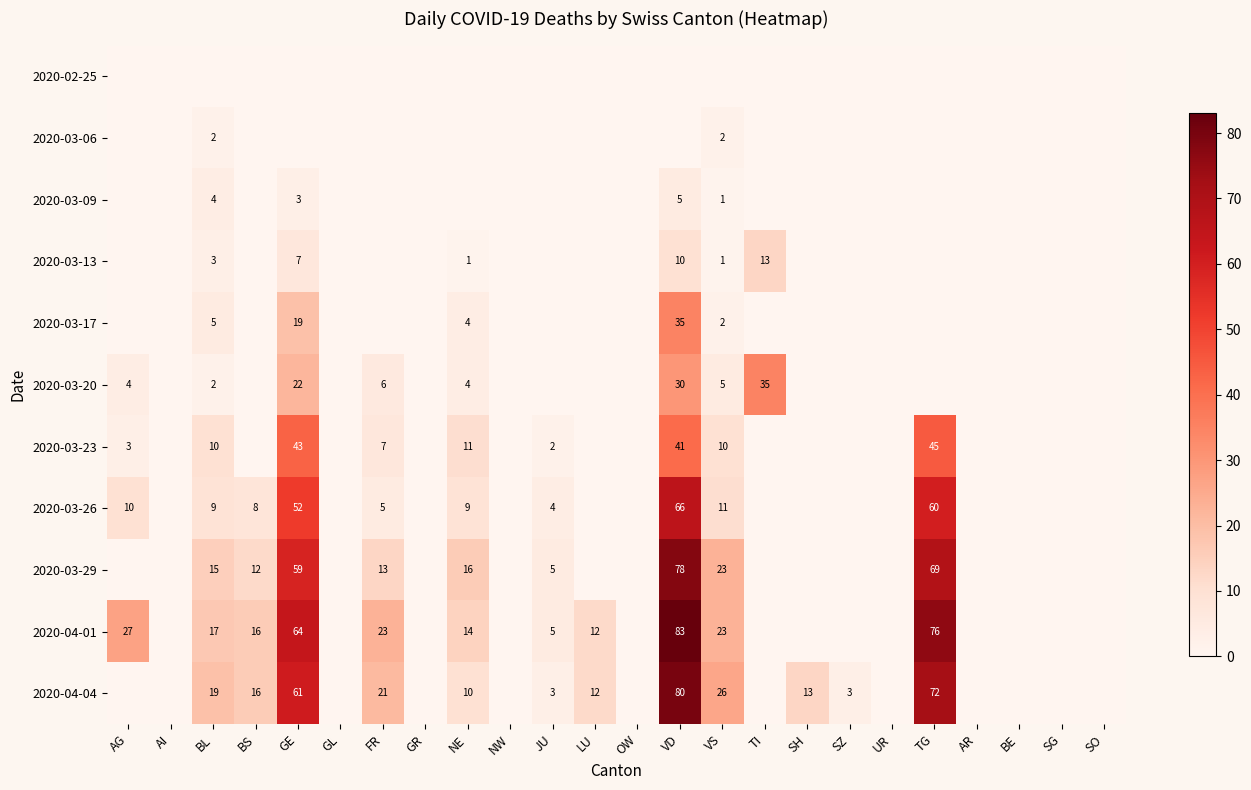

At how many categories does at least one series exceed 34?

4